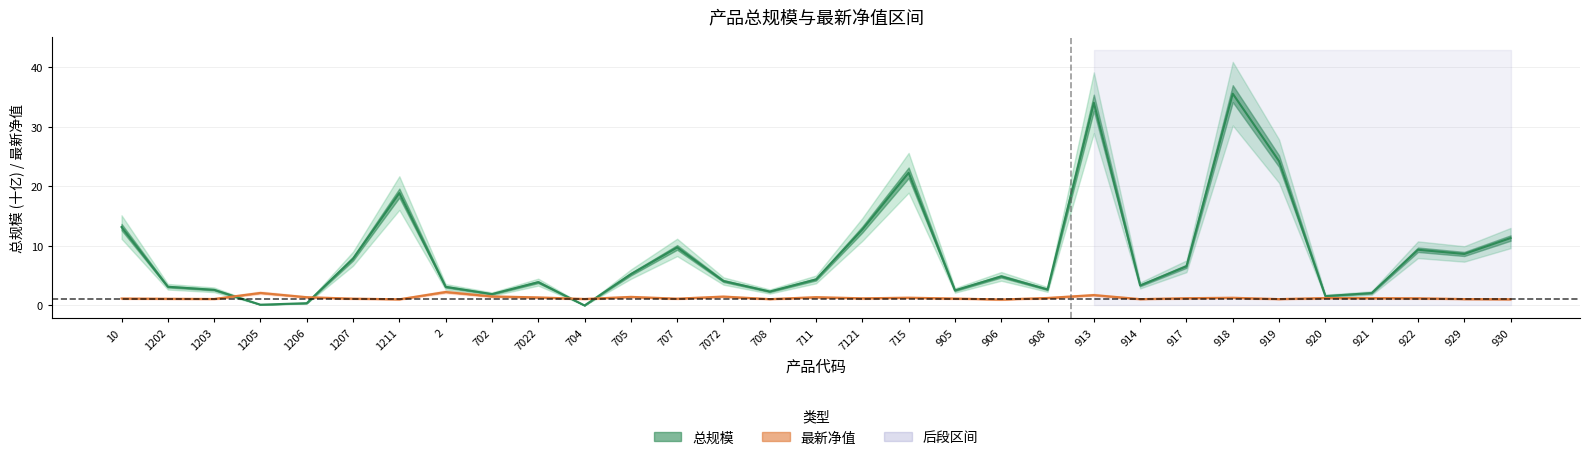

What is the difference between the maximum and minimum values in the 最新净值 series?

1.3